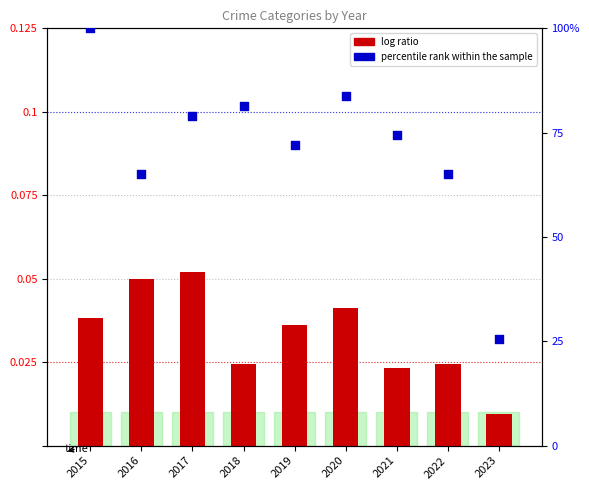

What is the total value across all series at 2015?

100.0